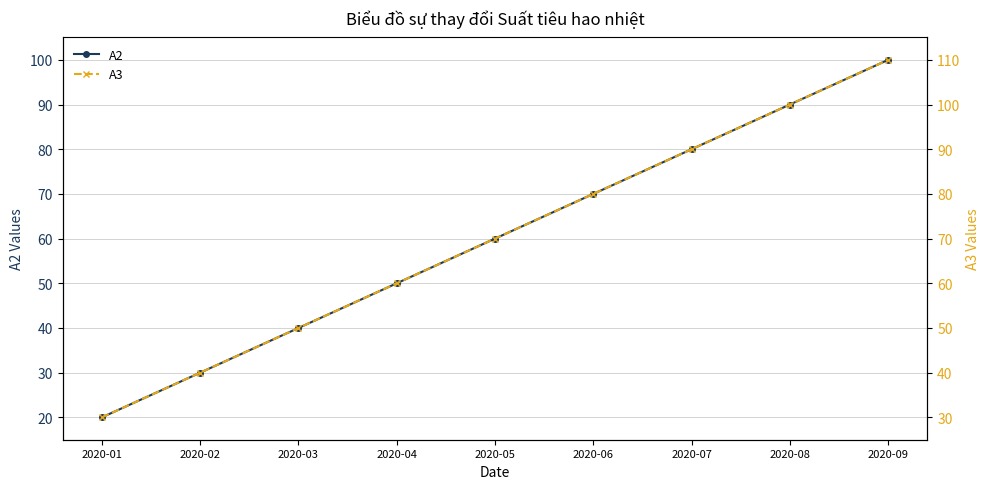

List the series in order of their overall mean, highest first.

A3, A2